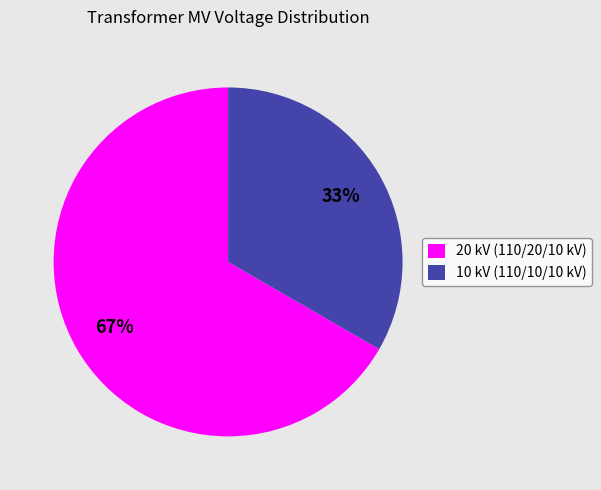

What is the ratio of the value at 10 kV (110/10/10 kV) to the value at 20 kV (110/20/10 kV)?

0.5